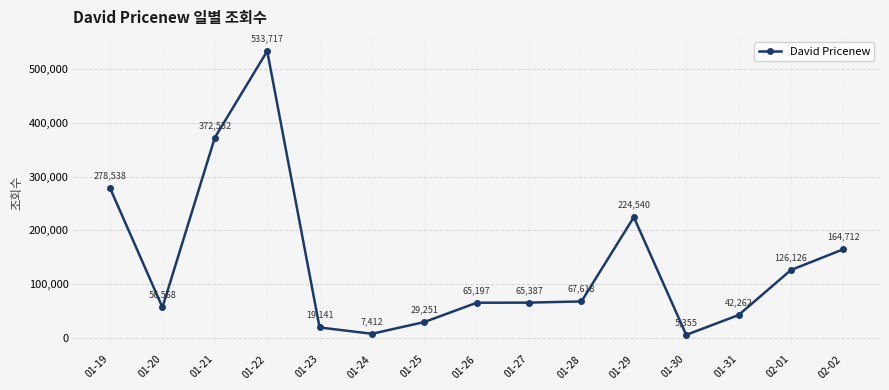

What is the value of the 9th point from the left?

65387